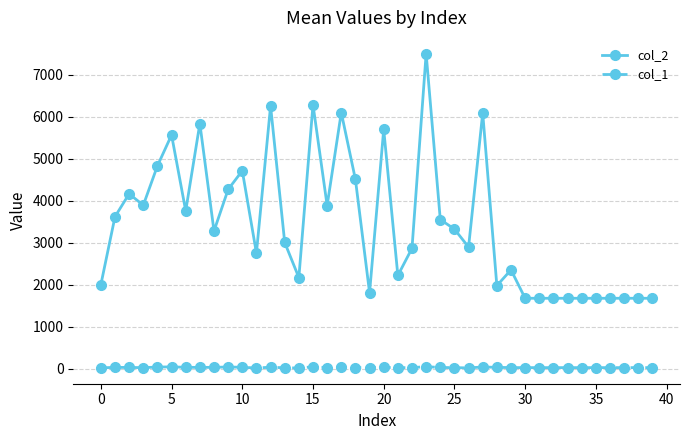

Rank the series by their maximum value, from lowest to highest.

col_1, col_2